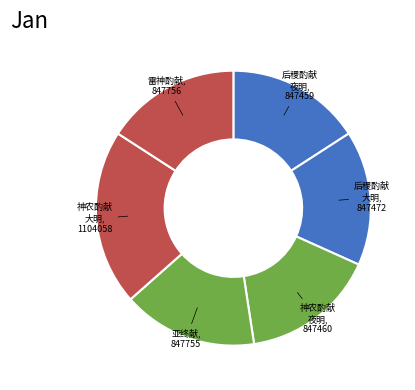

How many slices are in this pie chart?

6